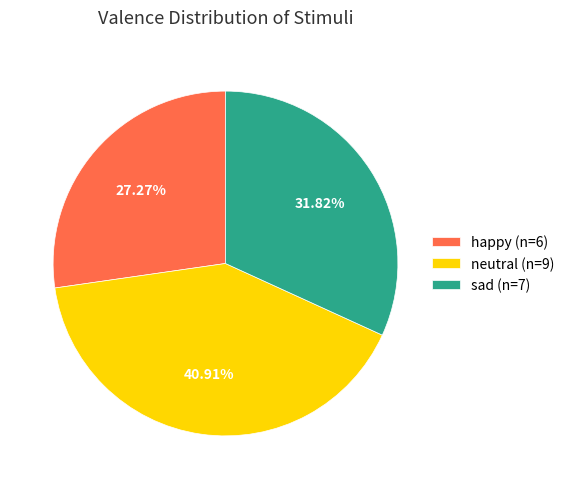

To the nearest percent, what portion does happy represent?

27%